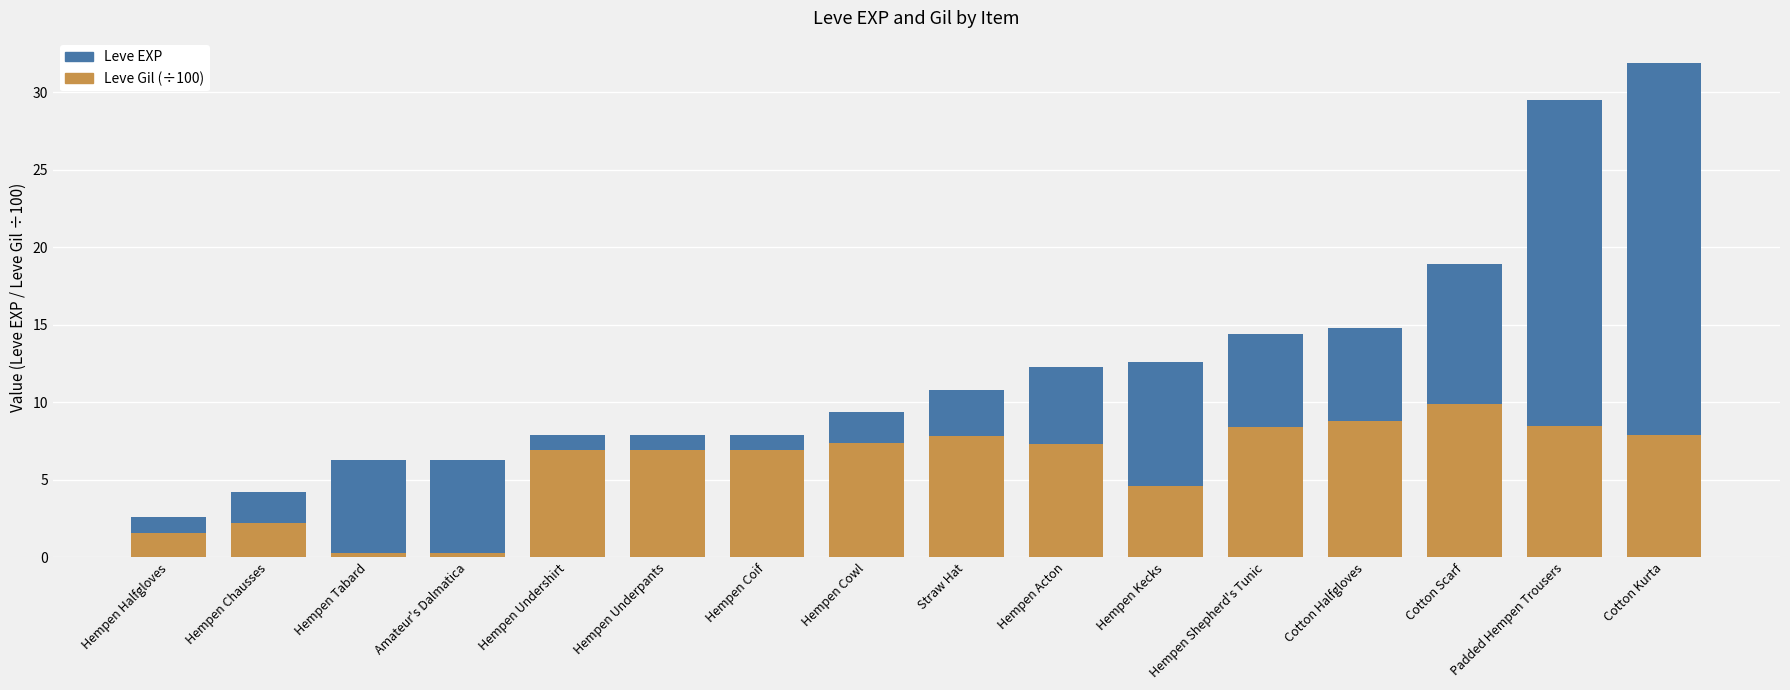

Read the Leve Gil (÷100) value at Hempen Chausses.

2.2